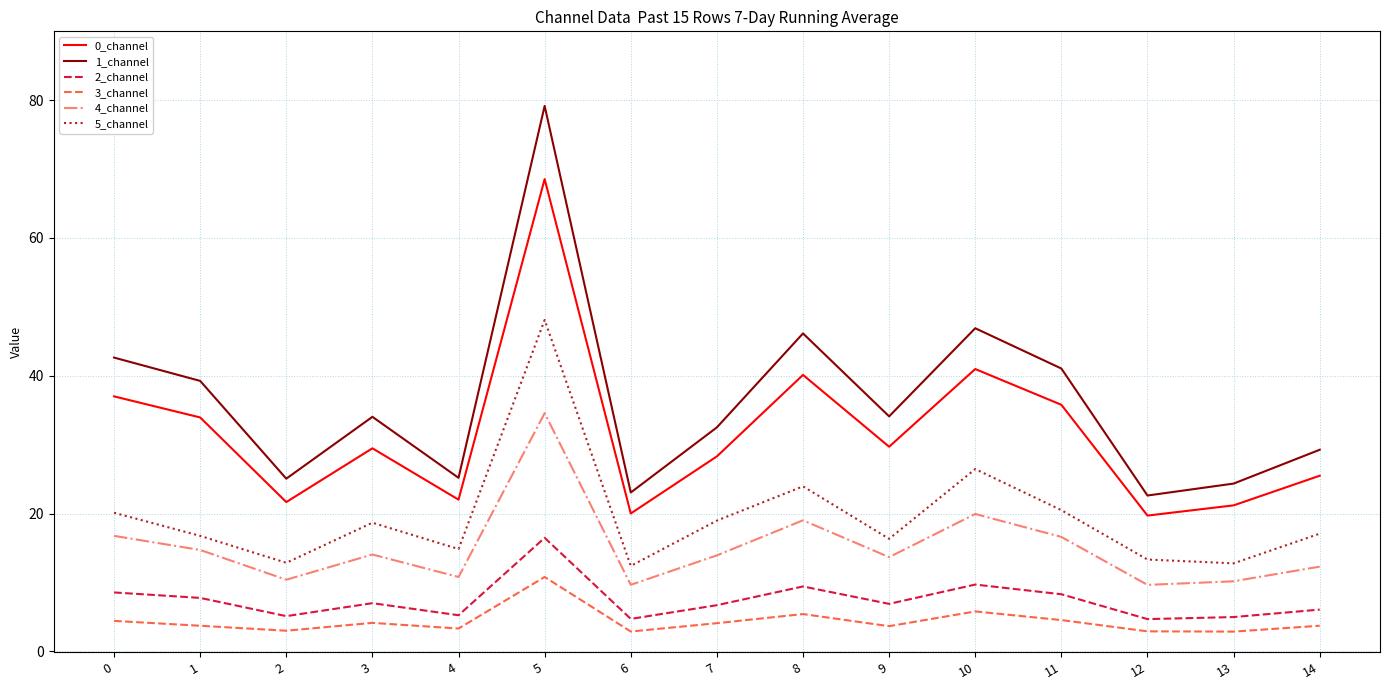

What is the difference between the highest and lowest values at 13?

21.5